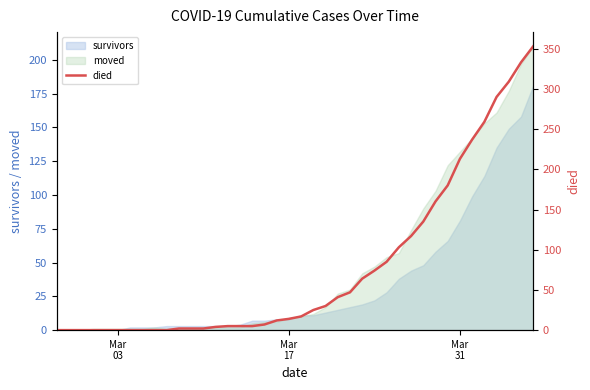

Is it true that the value at 27 is 49?

False